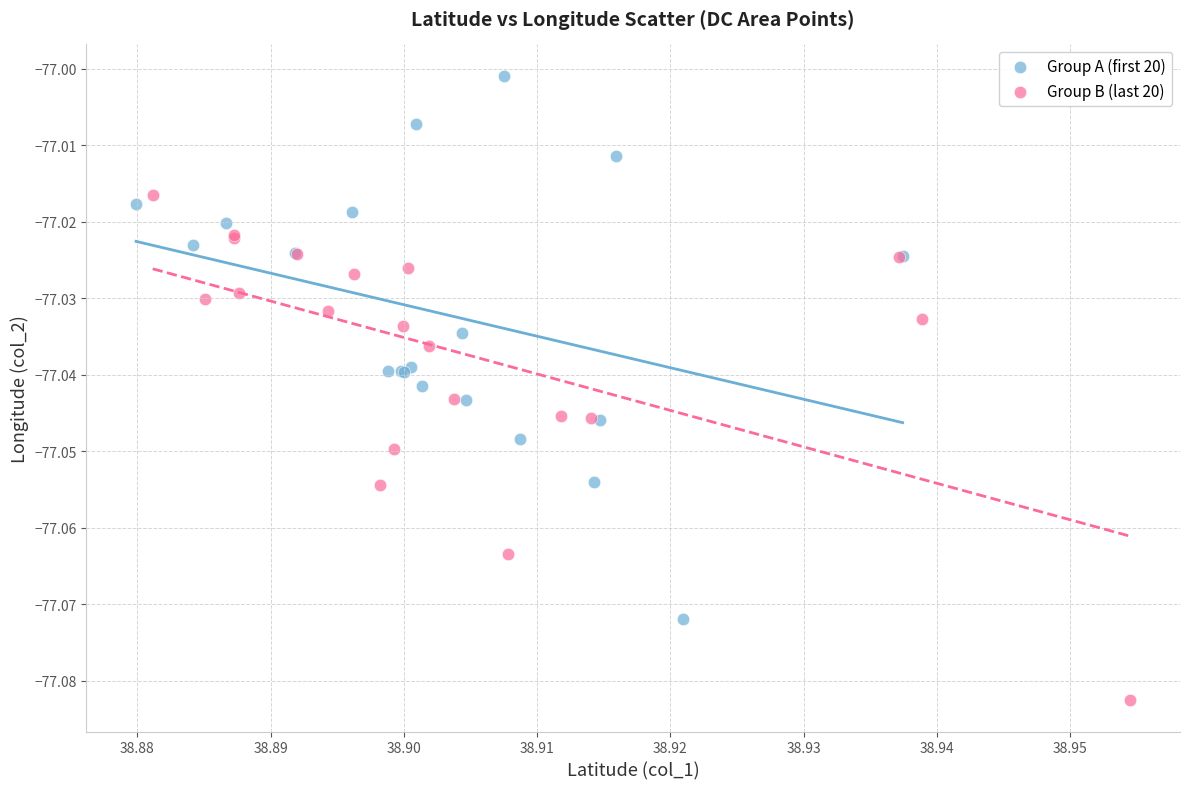

Which series reaches the minimum Y coordinate?

Group B (last 20)